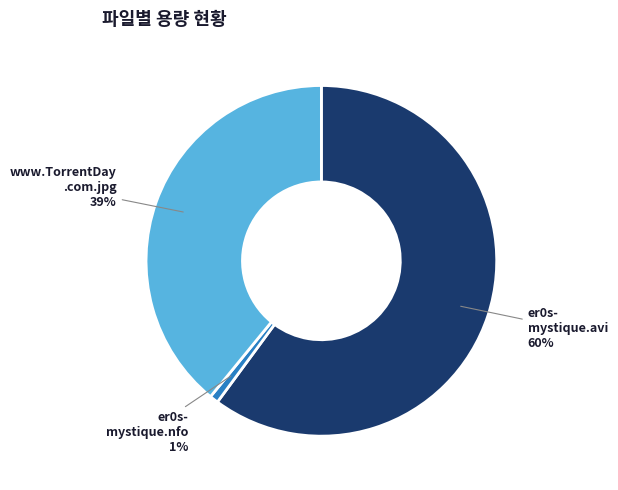

Does any single category account for the majority?

Yes